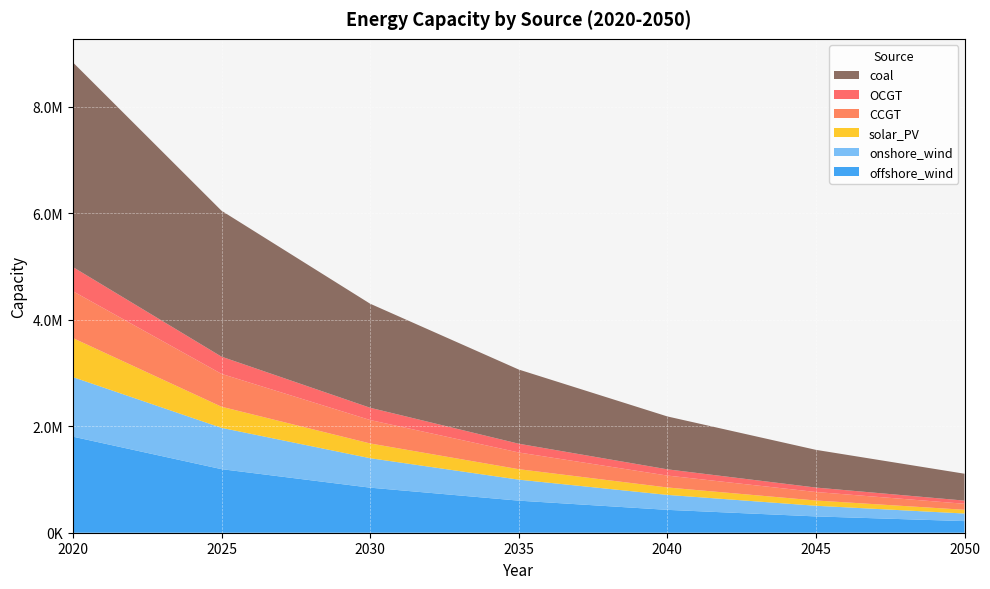

Reading right to left, list all the values displayed in this chart.

offshore_wind: 2050=218260.4	2045=306359.3	2040=429684.8	2035=602655.1	2030=846743.7	2025=1194367.8	2020=1804771.0
onshore_wind: 2050=142503.8	2045=200081.5	2040=280949.0	2035=394514.7	2030=553327.3	2025=776070.1	2020=1118771.0
solar_PV: 2050=70158.5	2045=99010.9	2040=139588.3	2035=196816.4	2030=277194.7	2025=396775.6	2020=733471.0
CCGT: 2050=112884.3	2045=159486.6	2040=223688.2	2035=313734.2	2030=440067.7	2025=617217.7	2020=880001.0
OCGT: 2050=59564.1	2045=83541.7	2040=117171.6	2035=164339.3	2030=230494.3	2025=323280.2	2020=453961.0
coal: 2050=505173.7	2045=708532.2	2040=993753.1	2035=1393790.1	2030=1954862.8	2025=2741796.1	2020=3845511.0